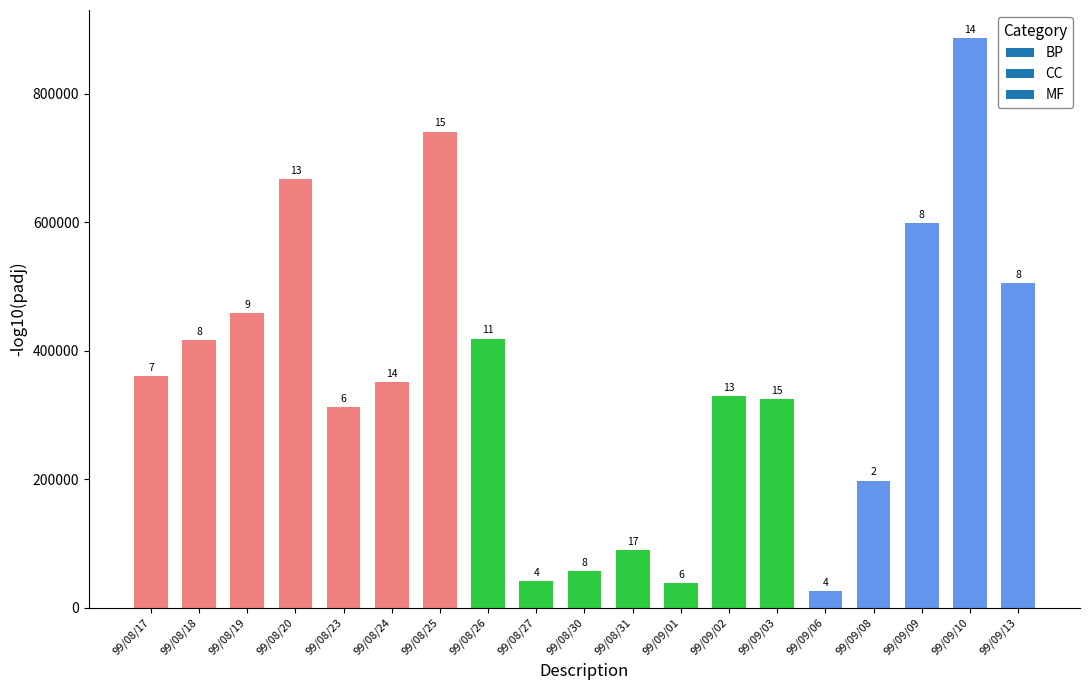

What is the minimum value shown in the chart?

26000